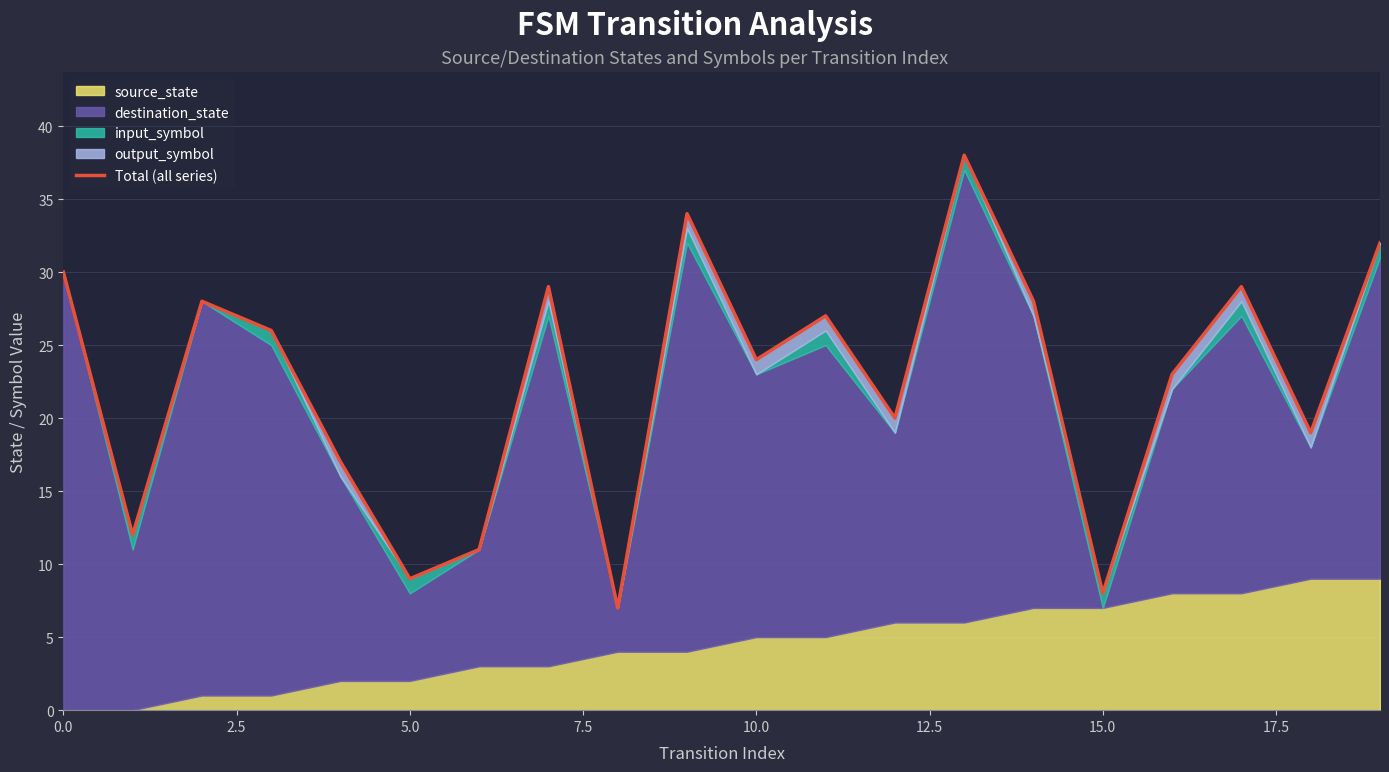

How many values exceed 26?

9